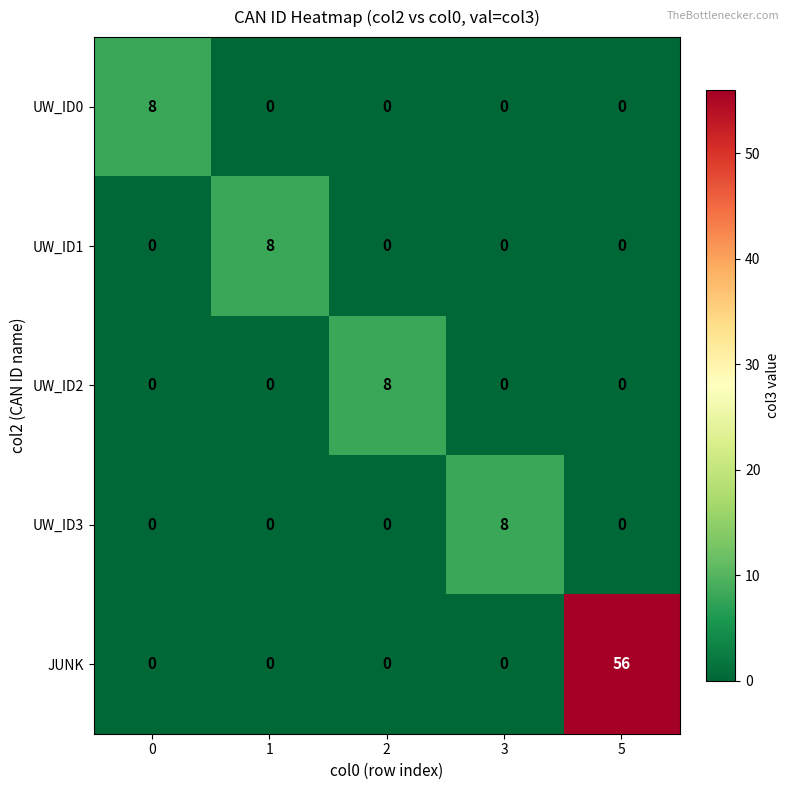

Which series has the largest total across all categories?

JUNK